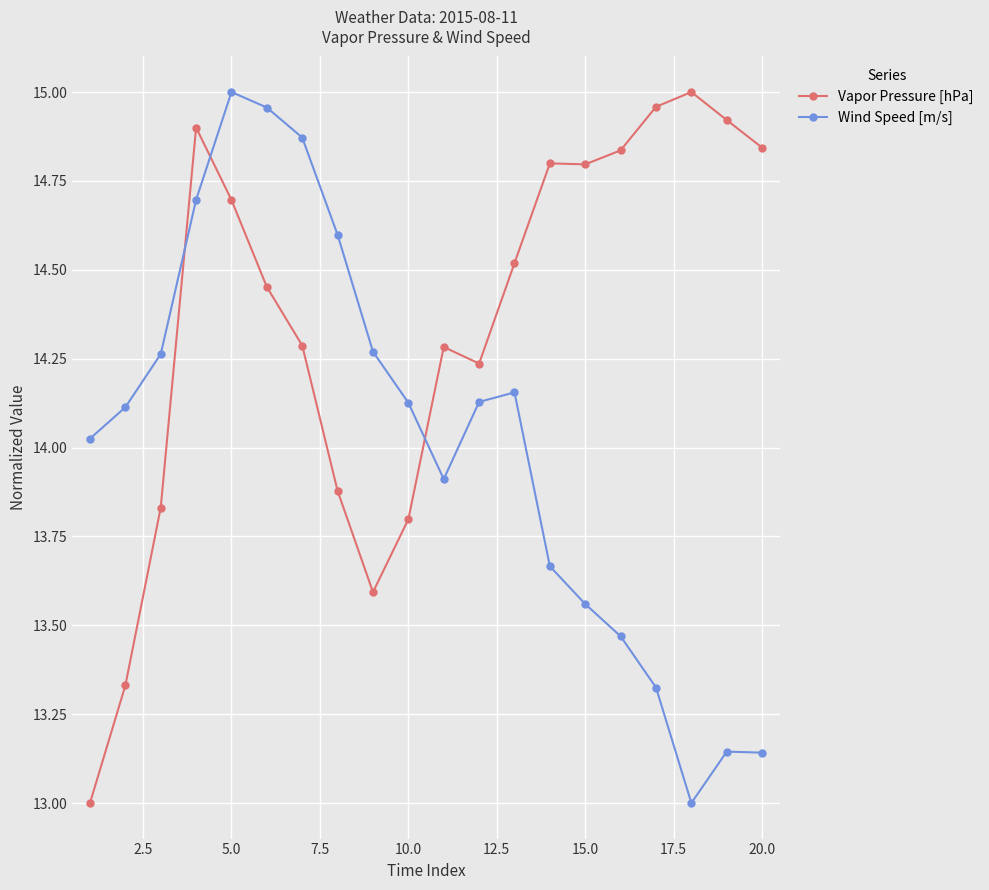

What is the value of the Wind Speed [m/s] point at the 4th from the left?

14.7